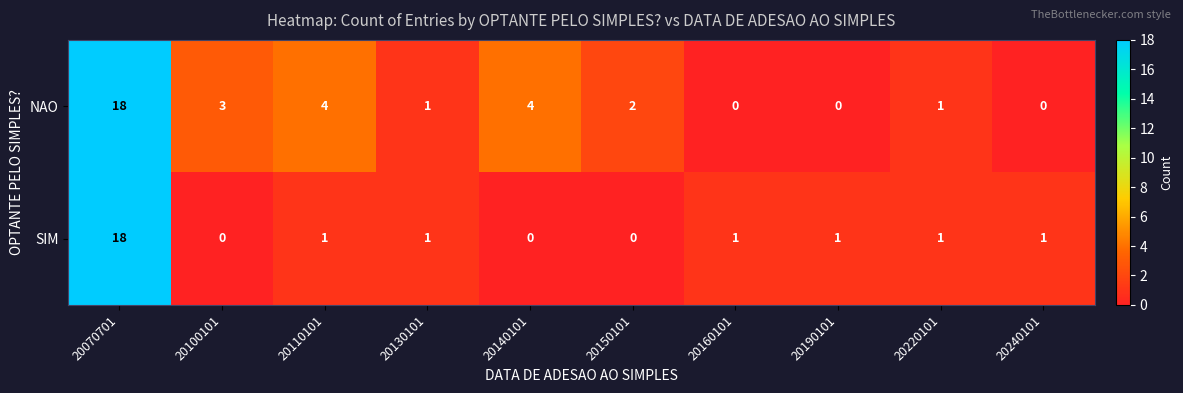

Reading left to right, transcribe all the data shown in this chart.

NAO: 18	3	4	1	4	2	0	0	1	0
SIM: 18	0	1	1	0	0	1	1	1	1